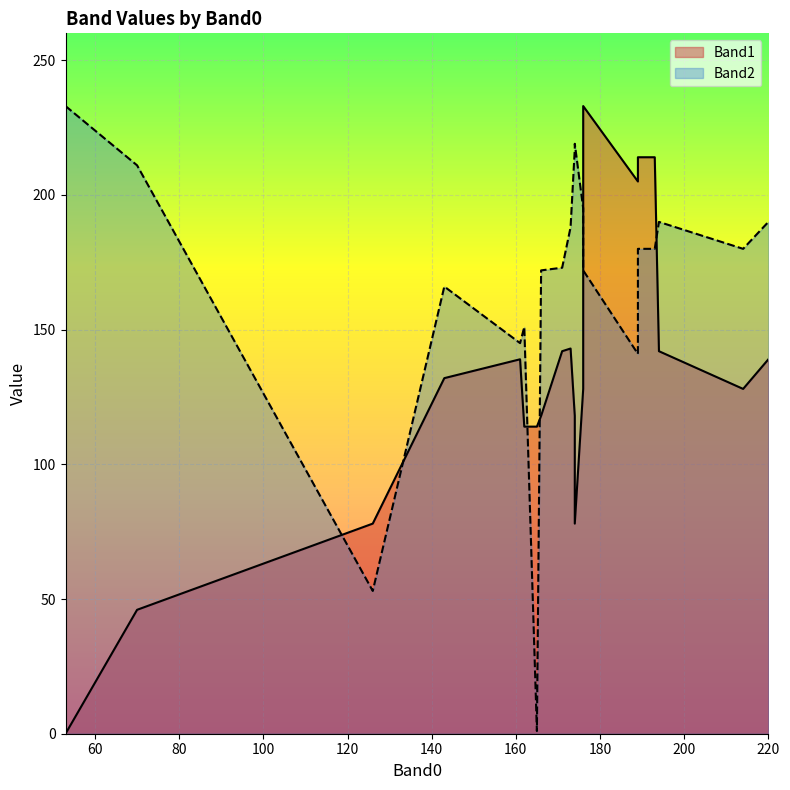

How many values in Band1 are above zero?

19